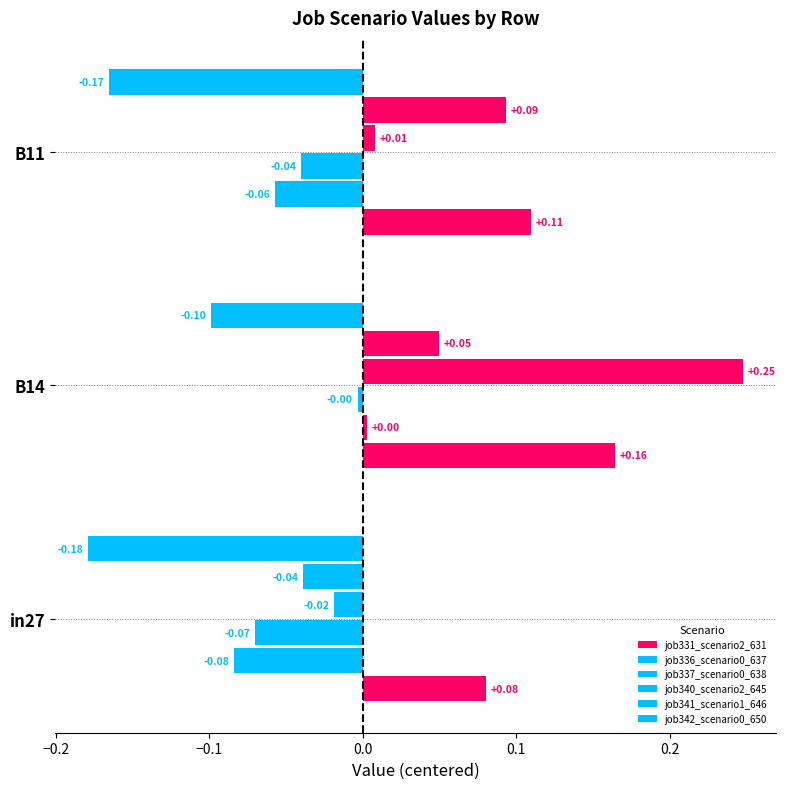

How many distinct data groups are displayed?

6